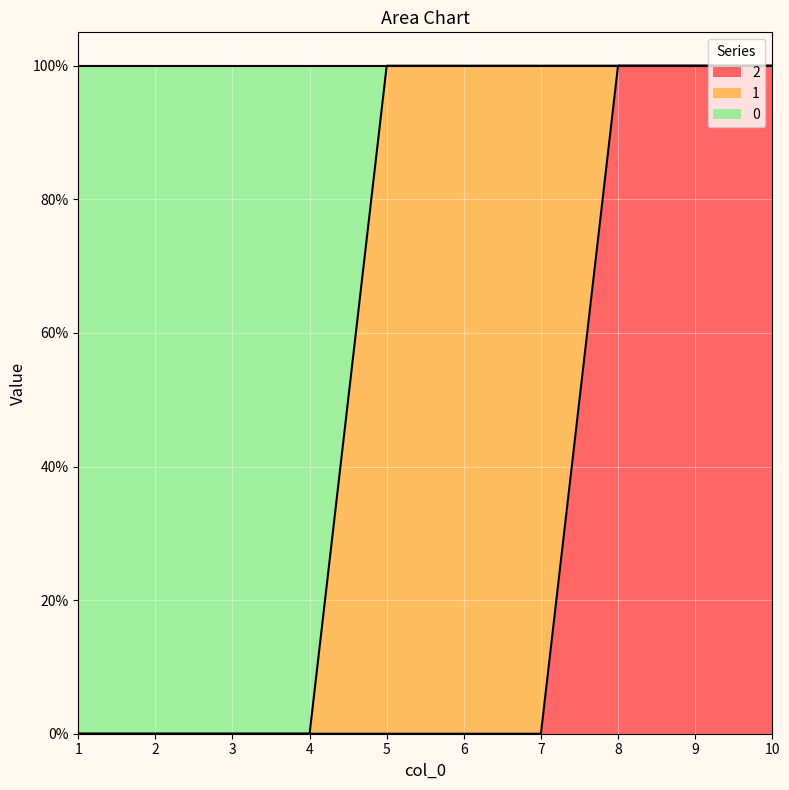

True or false: 2 and 0 intersect in this chart.

False